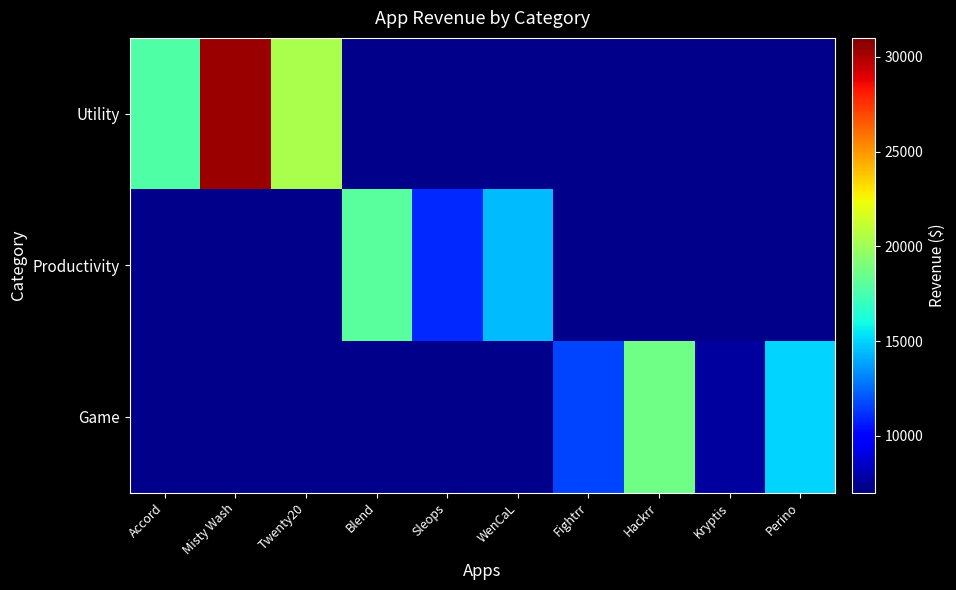

What is the maximum value shown in the chart?

30399.6